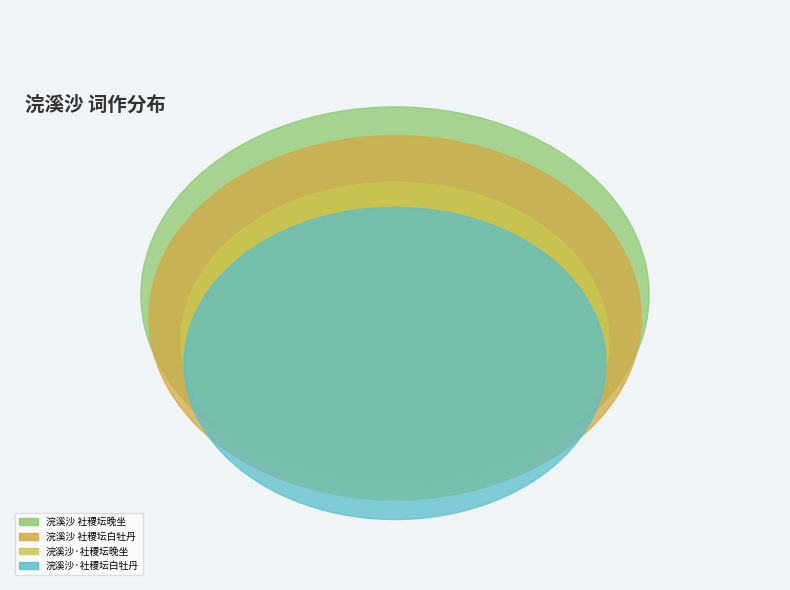

Which category has the biggest portion of the pie?

浣溪沙 社稷坛晚坐